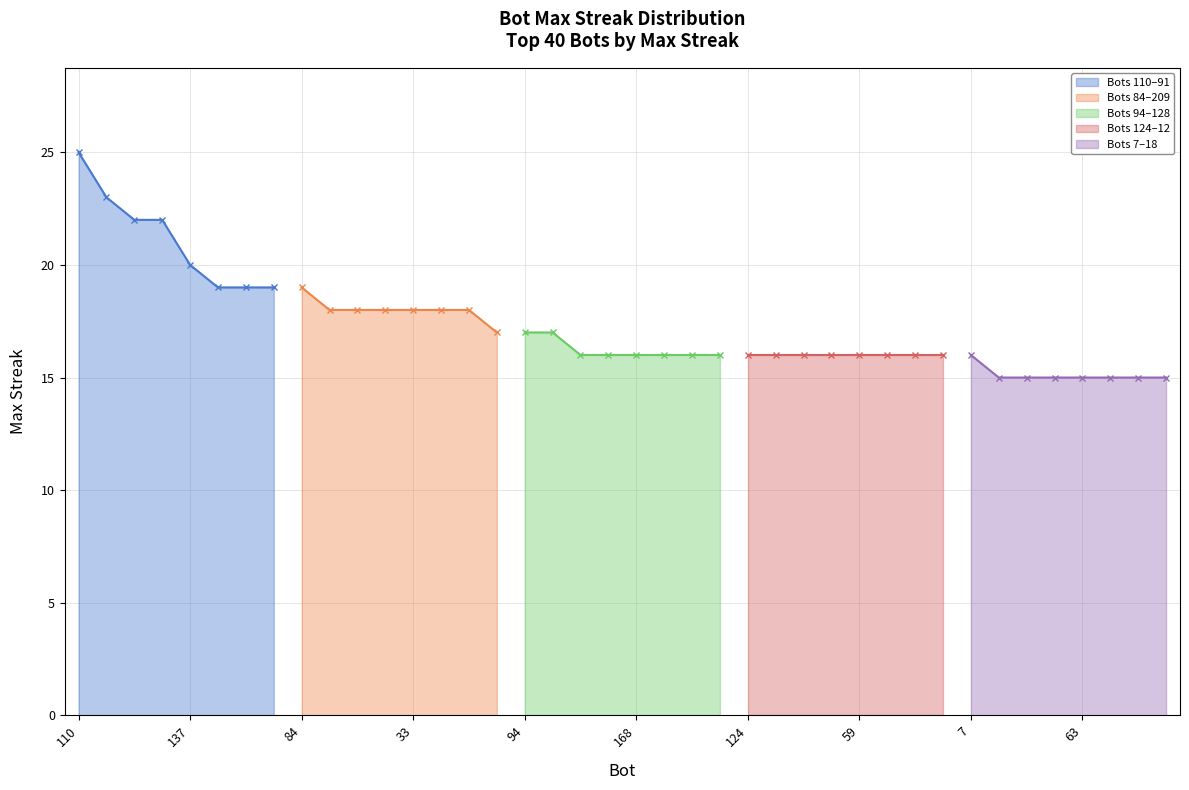

At which category does the chart reach its peak across all series?

110